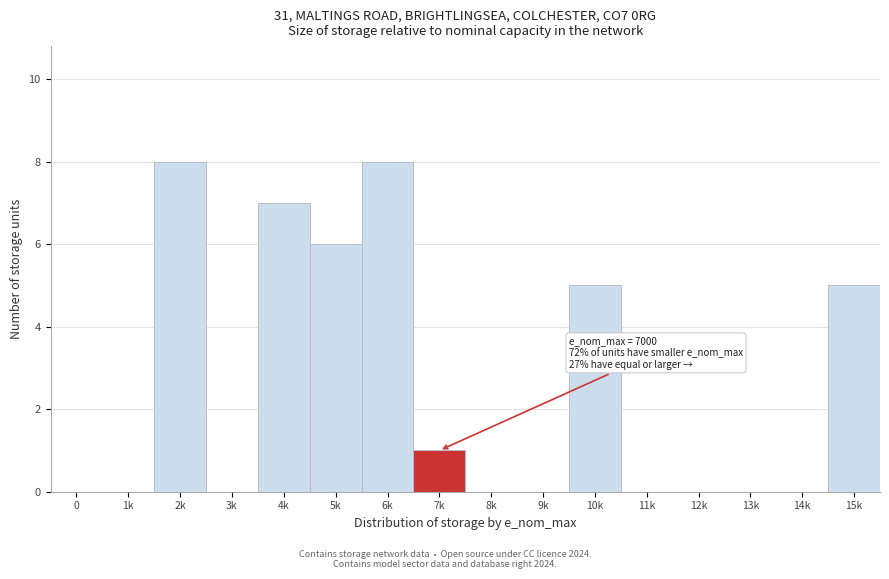

Reading left to right, list all the values displayed in this chart.

0=0	1k=0	2k=8	3k=0	4k=7	5k=6	6k=8	7k=1	8k=0	9k=0	10k=5	11k=0	12k=0	13k=0	14k=0	15k=5